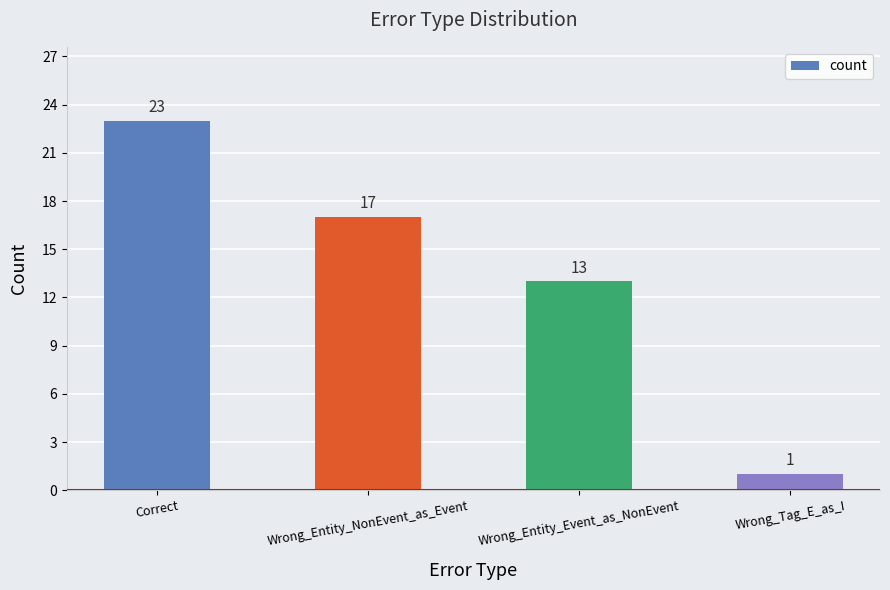

What is the minimum value shown in the chart?

1